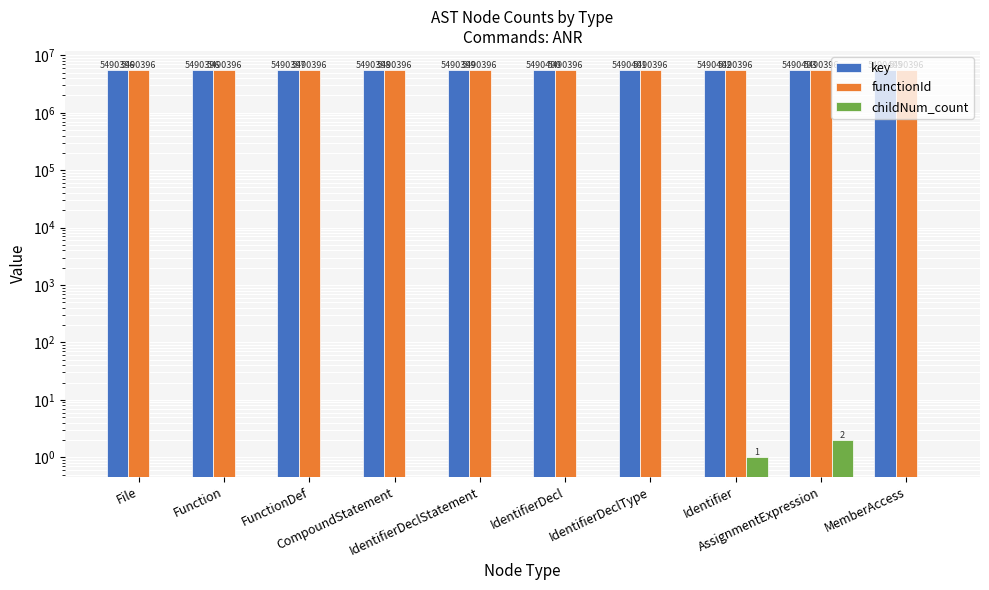

What is the difference between the maximum and minimum values in the key series?

9